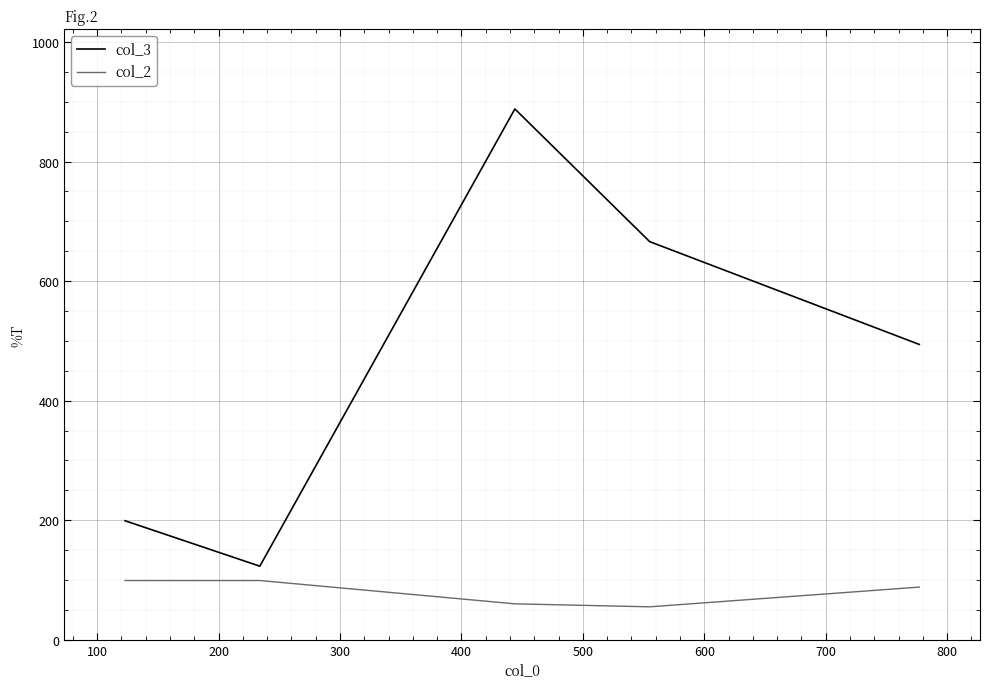

What is the average value of the col_3 series?

474